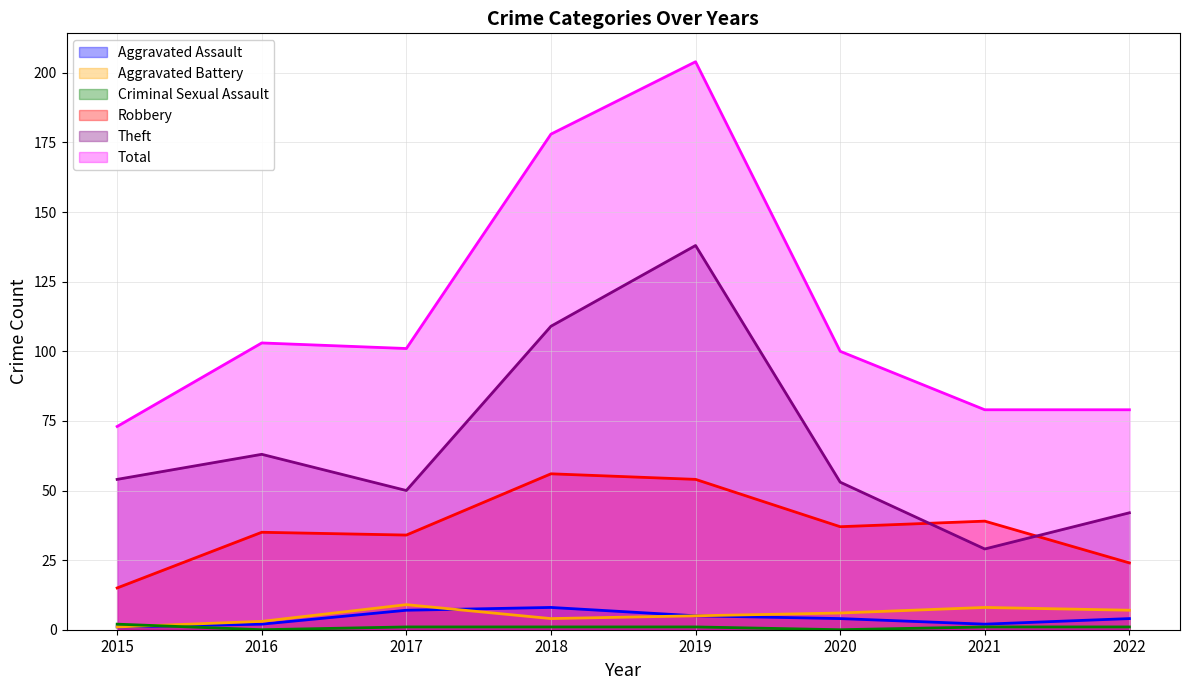

Reading right to left, list all the values displayed in this chart.

Aggravated Assault: 2022=4	2021=2	2020=4	2019=5	2018=8	2017=7	2016=2	2015=1
Aggravated Battery: 2022=7	2021=8	2020=6	2019=5	2018=4	2017=9	2016=3	2015=1
Criminal Sexual Assault: 2022=1	2021=1	2020=0	2019=1	2018=1	2017=1	2016=0	2015=2
Robbery: 2022=24	2021=39	2020=37	2019=54	2018=56	2017=34	2016=35	2015=15
Theft: 2022=42	2021=29	2020=53	2019=138	2018=109	2017=50	2016=63	2015=54
Total: 2022=79	2021=79	2020=100	2019=204	2018=178	2017=101	2016=103	2015=73